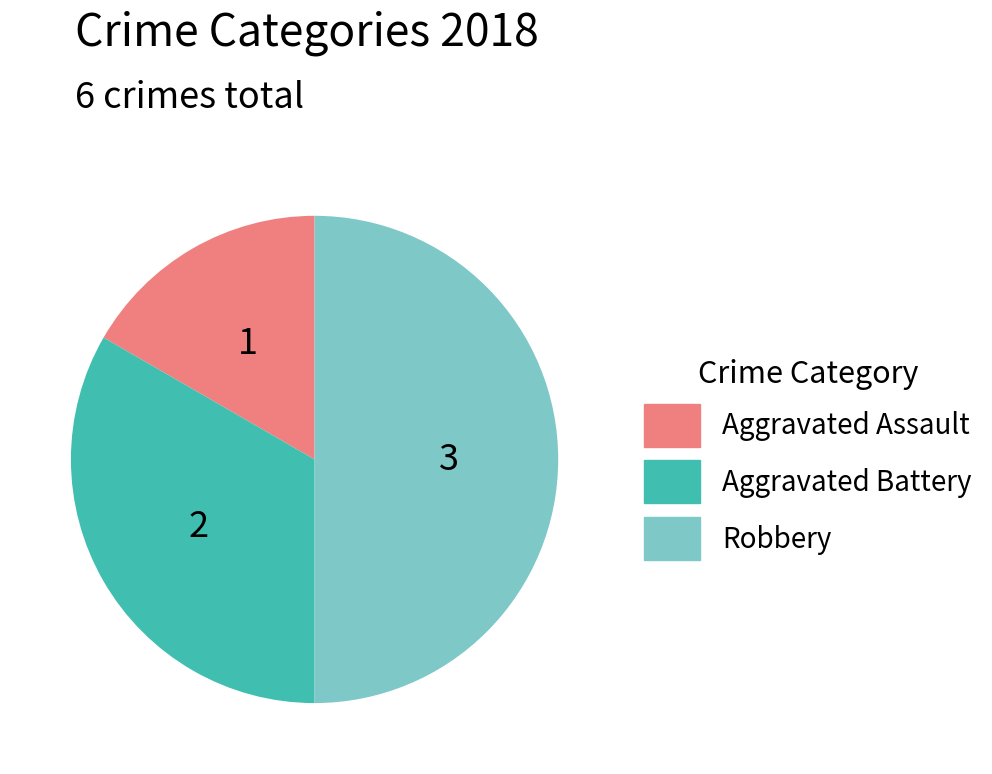

What is the smallest slice in the pie chart?

Aggravated Assault